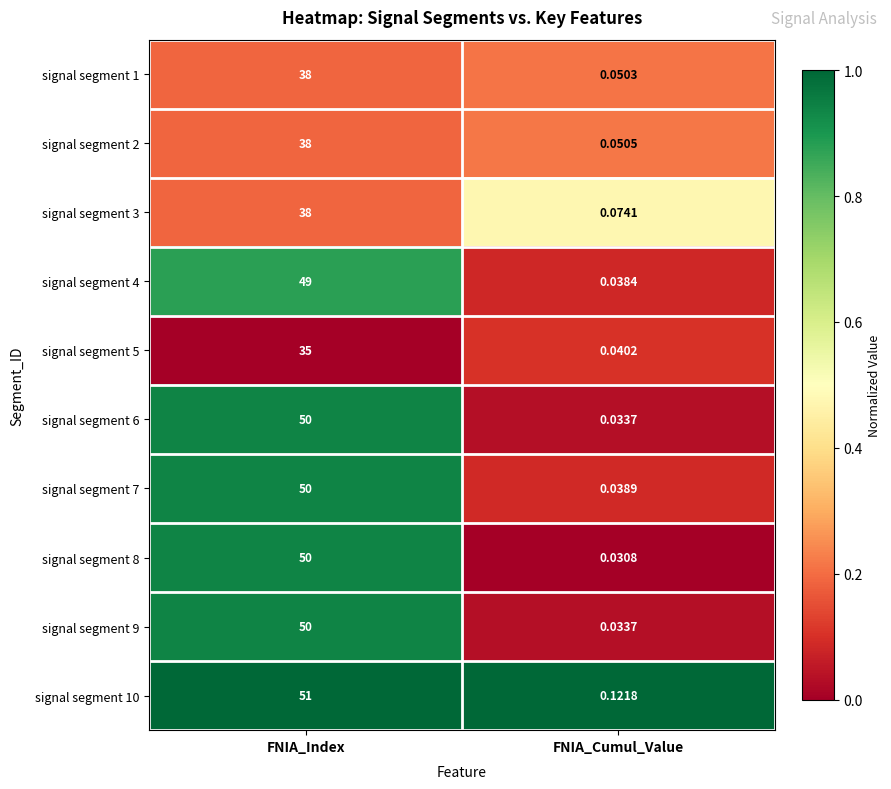

What is the maximum value shown in the chart?

51.0